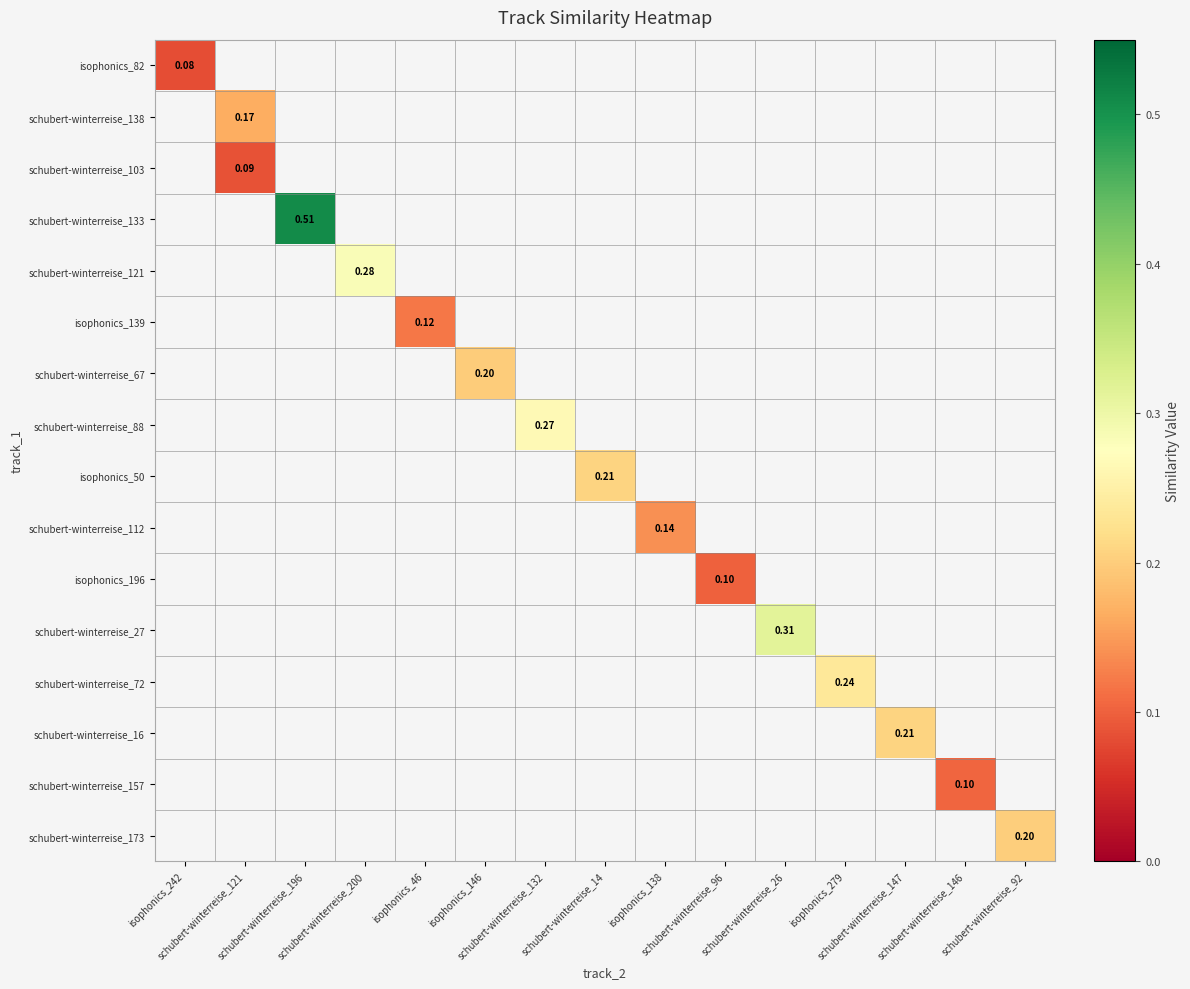

What is the greatest value displayed?

0.5